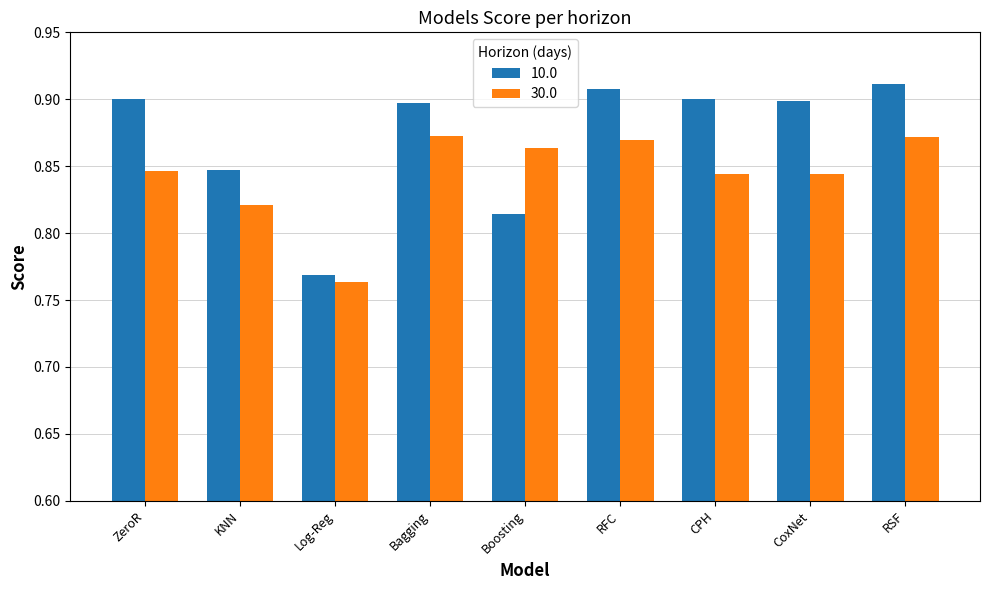

At which label is 10.0 closest to 0?

Log-Reg